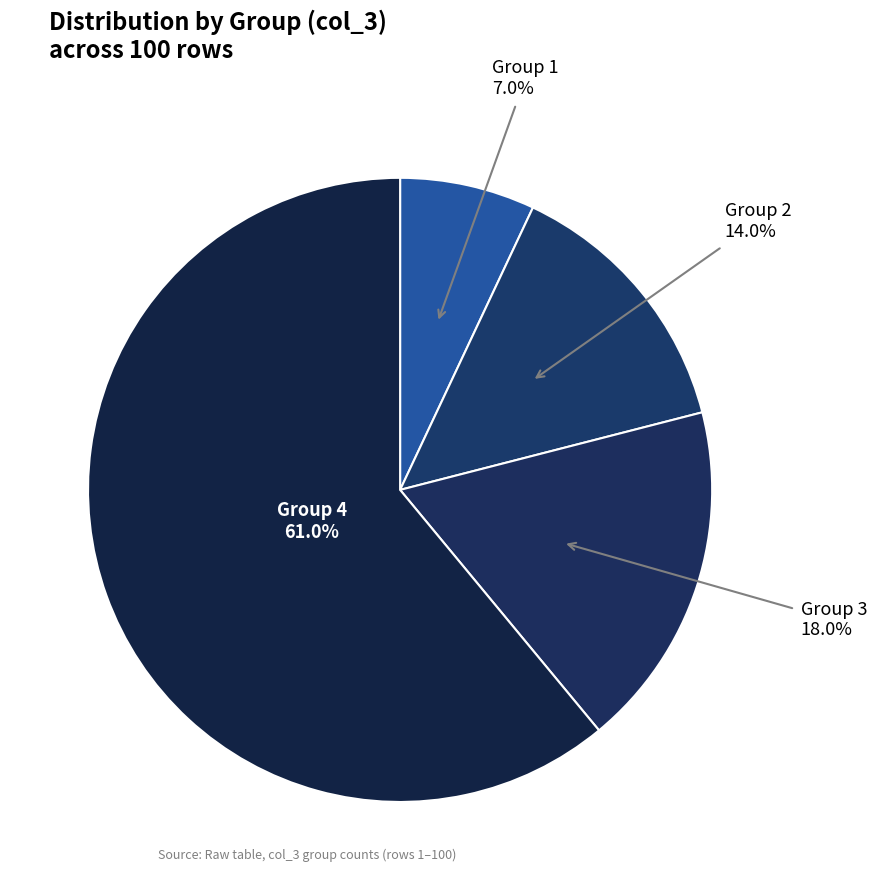

Rank the categories by value from lowest to highest.

Group 1, Group 2, Group 3, Group 4